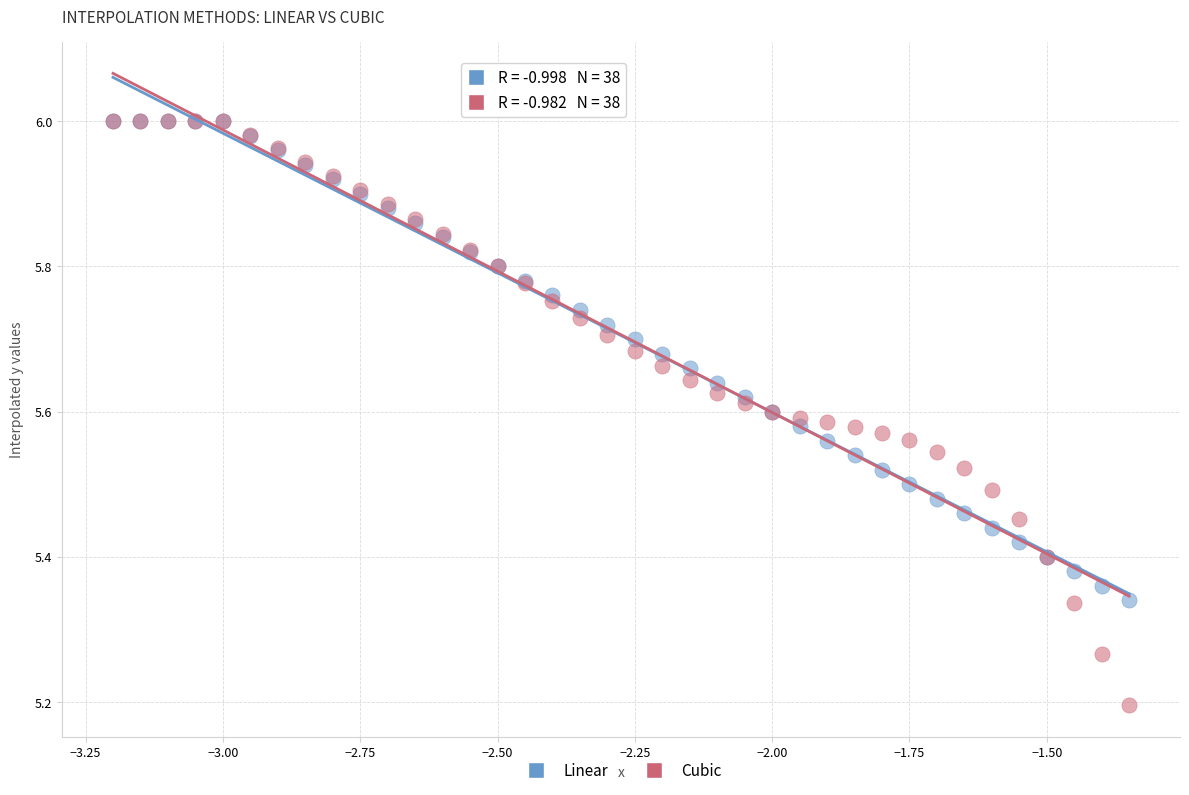

In the Cubic series, what Y value is closest to 5?

5.2